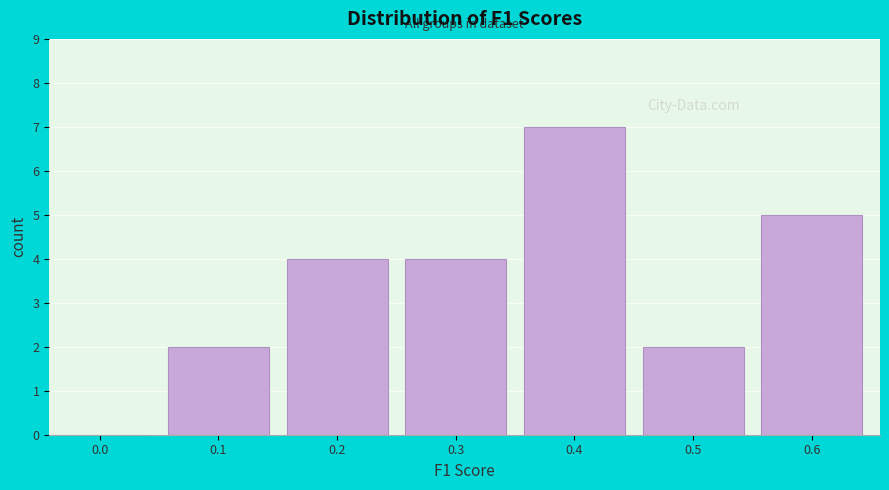

Reading left to right, extract all data points from this chart.

0.0=0	0.1=2	0.2=4	0.3=4	0.4=7	0.5=2	0.6=5